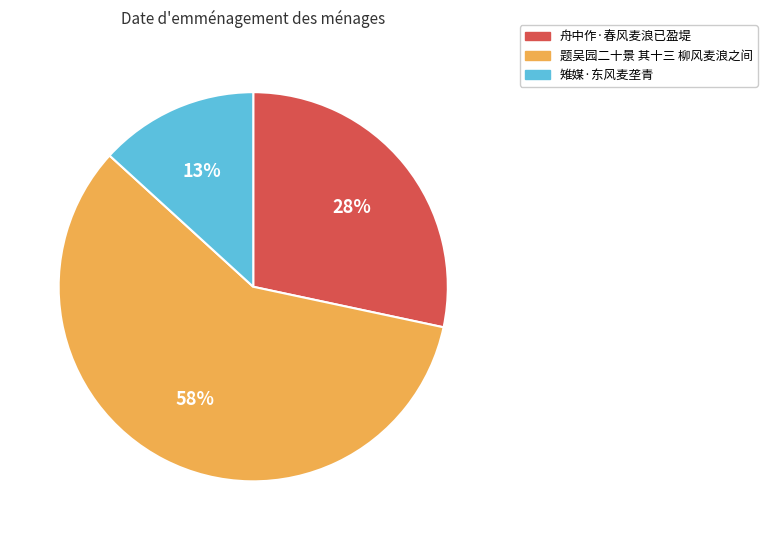

Does 雉媒·东风麦垄青 account for over 50% of the chart?

No